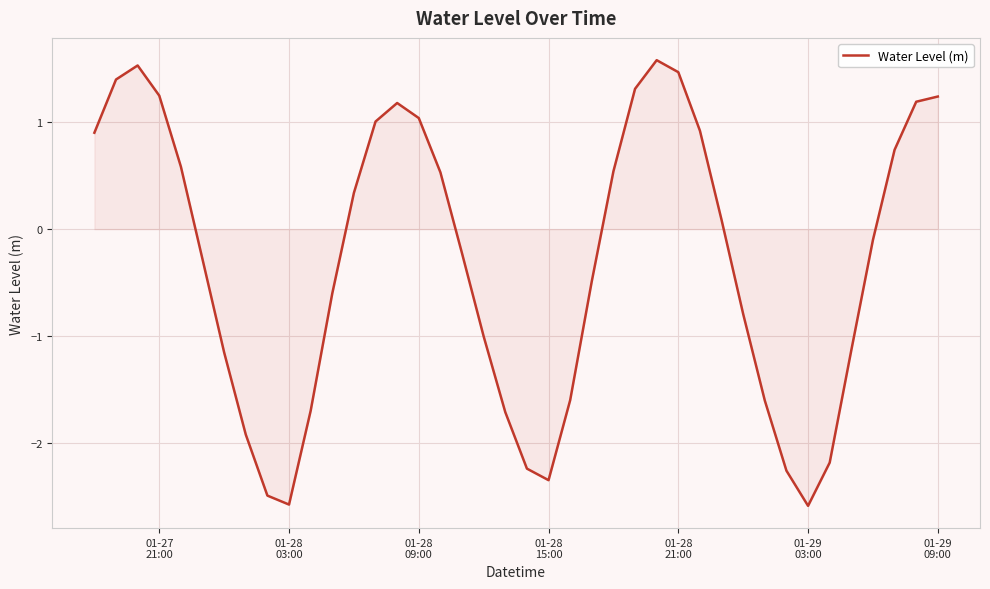

What is the difference between the second highest and second lowest values?

4.1